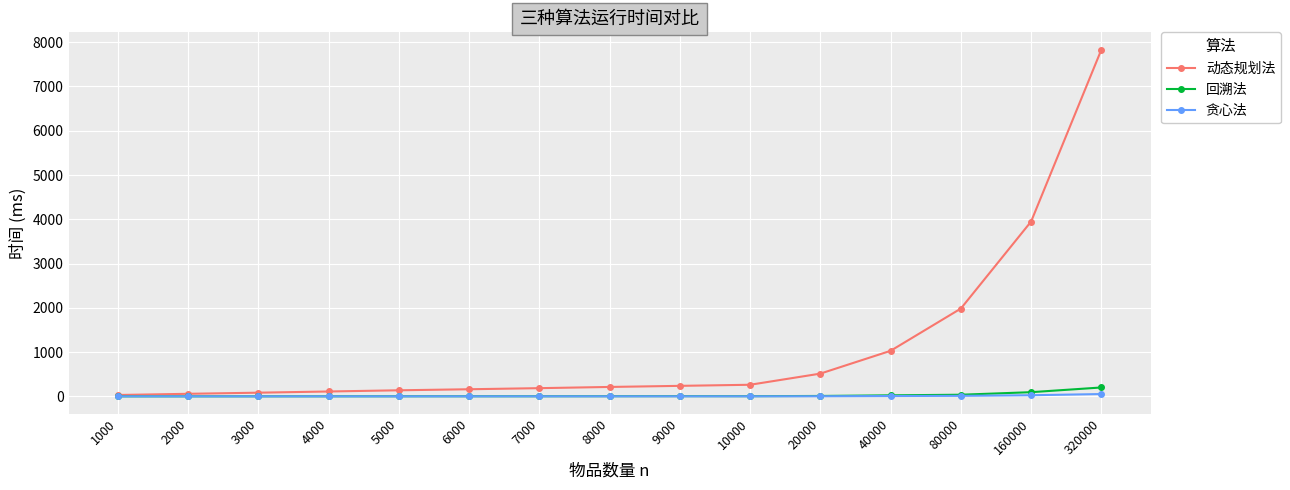

Is the value of 回溯法 at 40000 greater than the value of 动态规划法 at 40000?

No